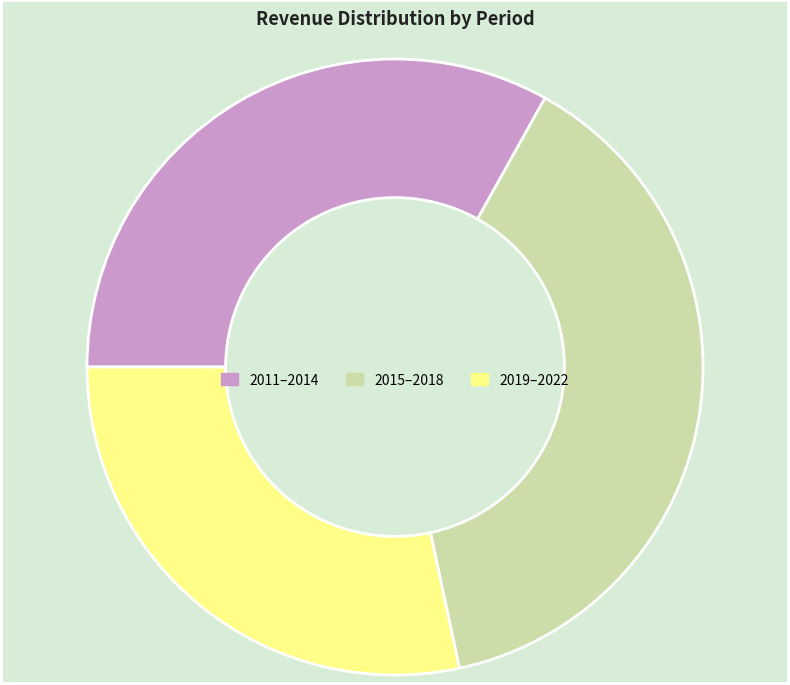

Is 2011–2014 the majority of the pie?

No